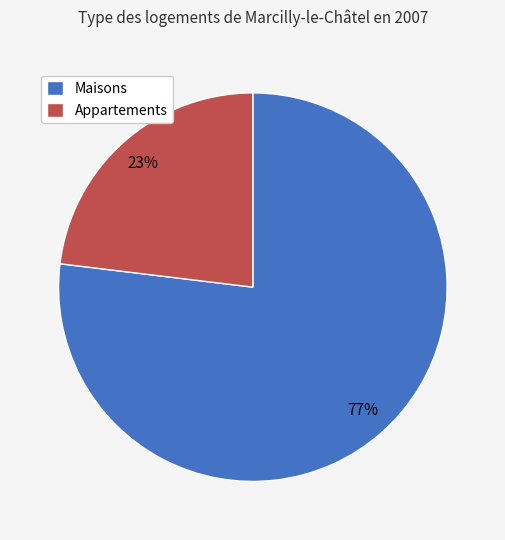

What is the ratio of the value at Maisons to the value at Appartements?

3.3